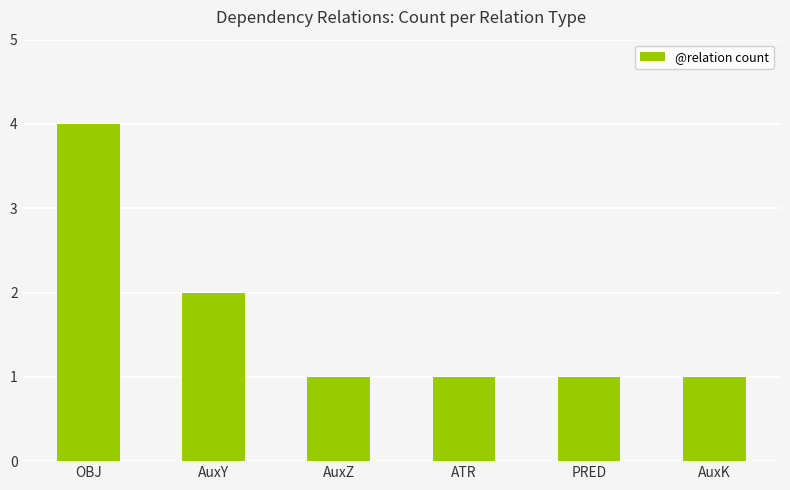

What is the maximum value shown in the chart?

4